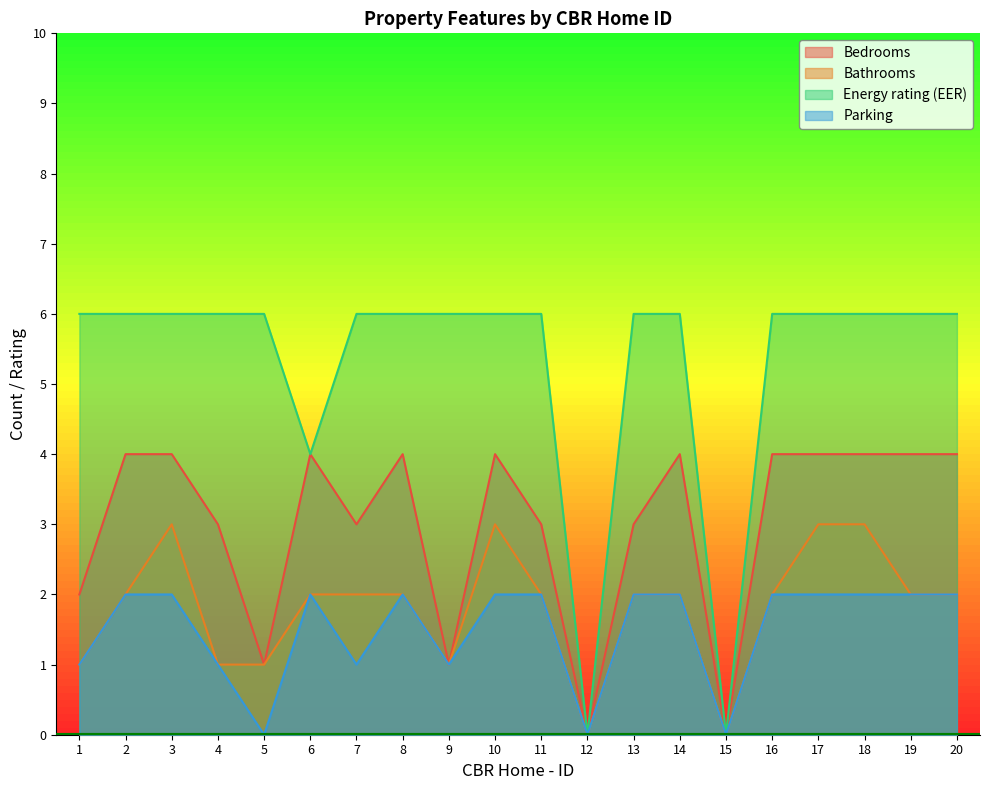

Which has a higher value, 9 or 12?

9